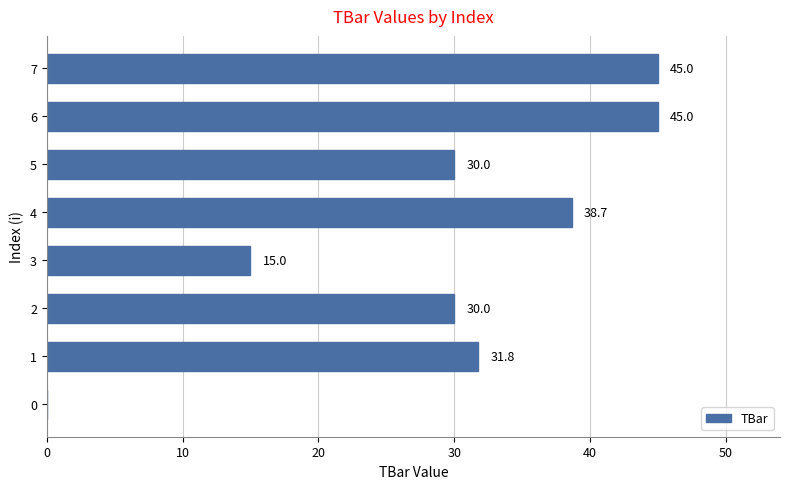

The value at 5 is 30.0. True or false?

True